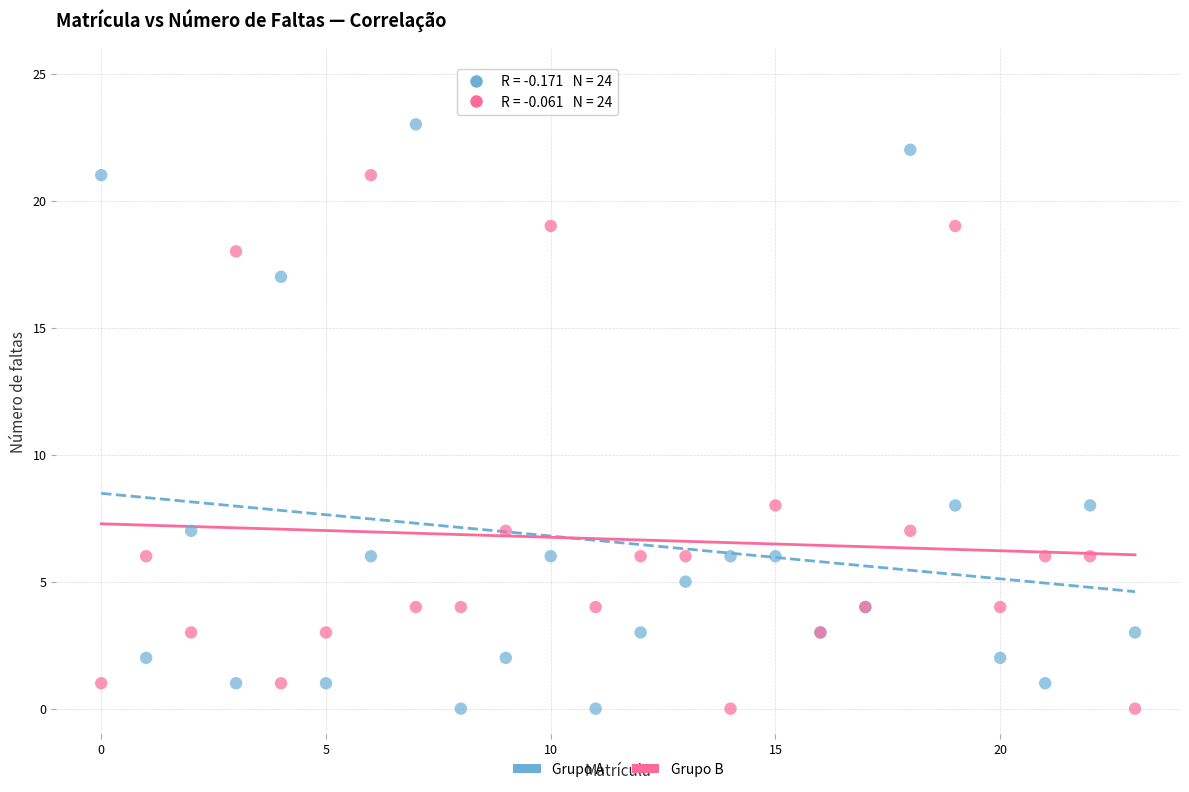

Which series reaches the maximum Y coordinate?

Grupo A